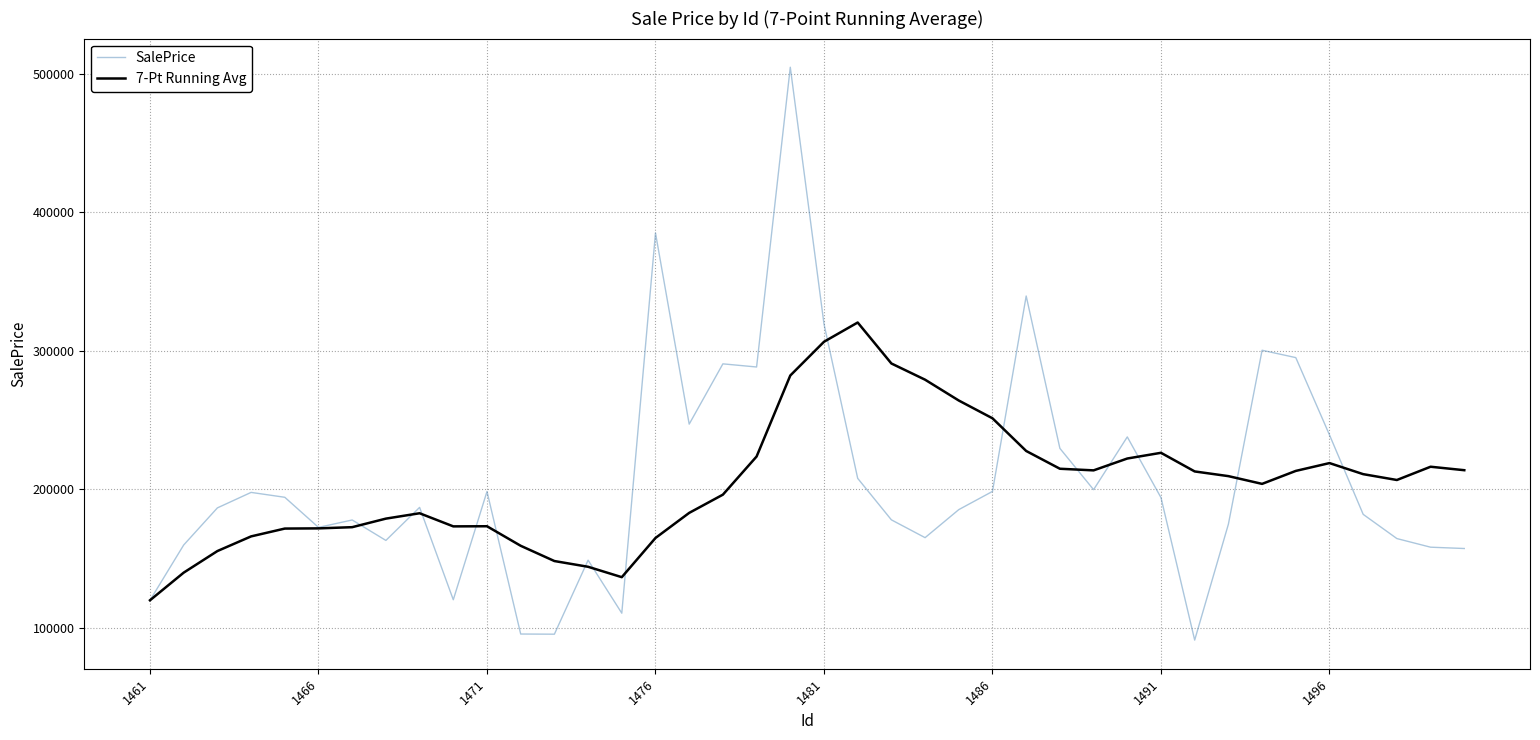

What is the lowest value of the 7-Pt Running Avg series?

119854.5